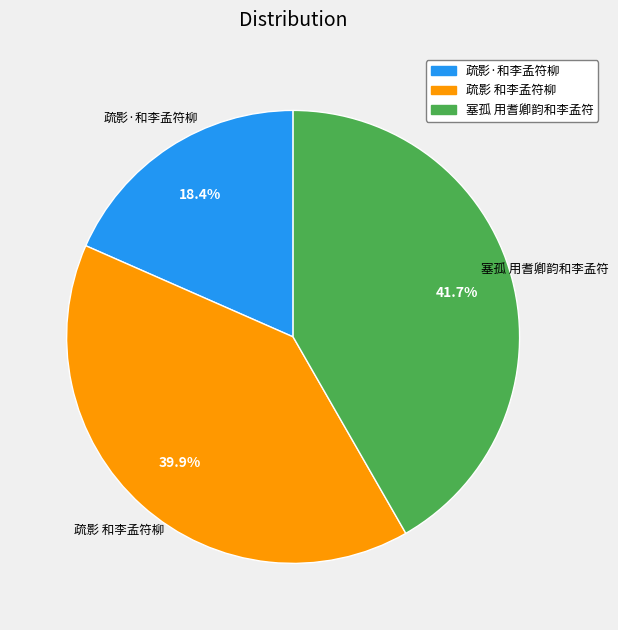

Count the number of slices in the pie.

3